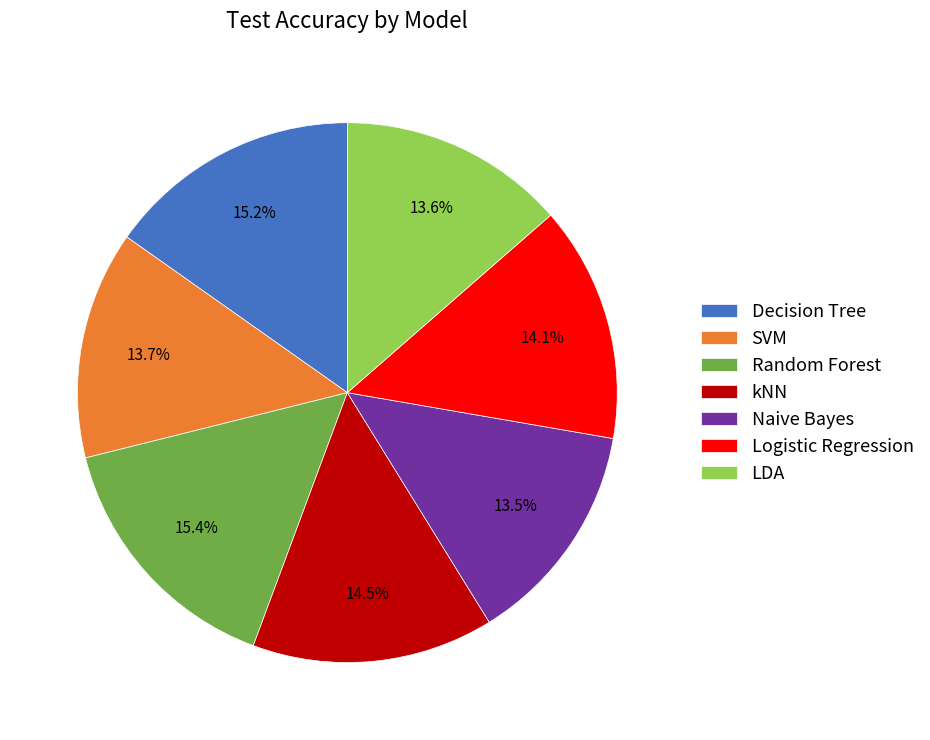

To the nearest percent, what is the difference between the kNN and SVM slice percentages?

1%